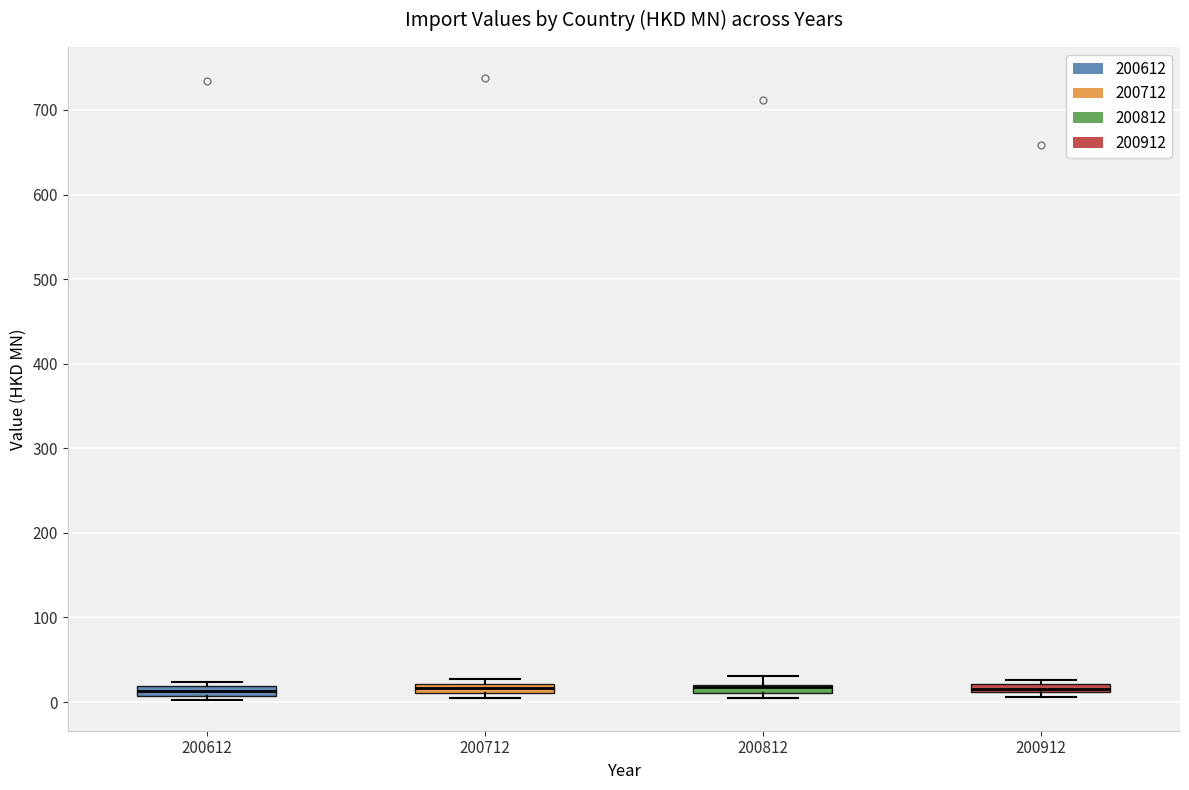

Where is the upper edge of the box at x = 200612 on the y-axis? The values are not printed on the chart, so give them approximately, as read against the axis.

20